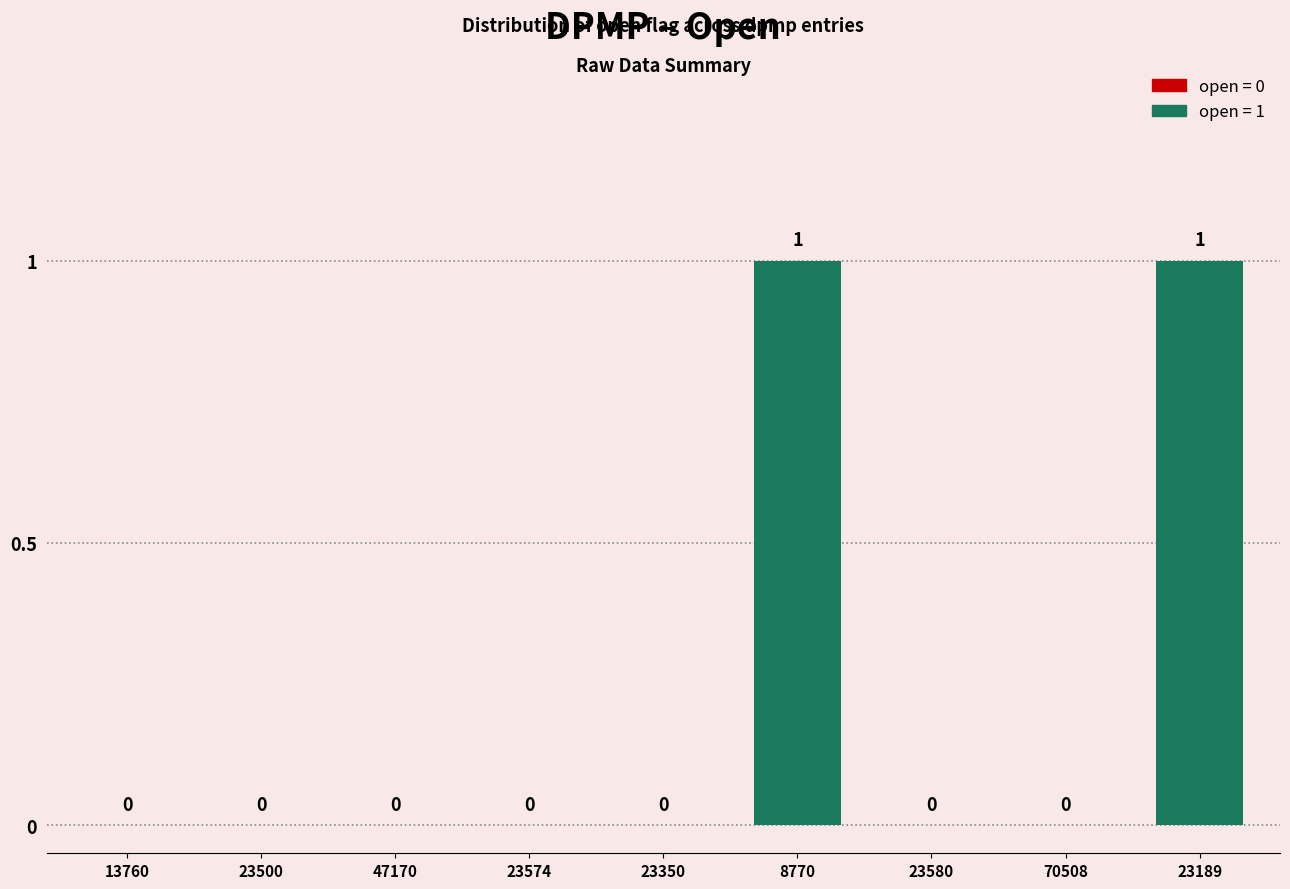

Is it true that the value at 47170 is 0?

True